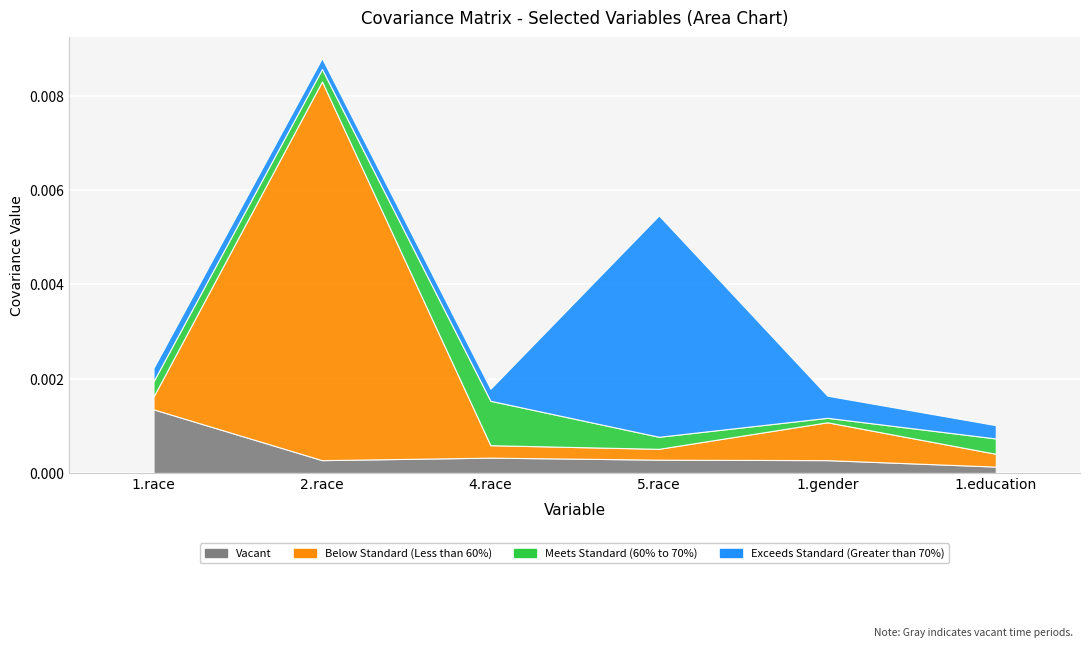

Where is 4.race nearest to the value 0?

5.race